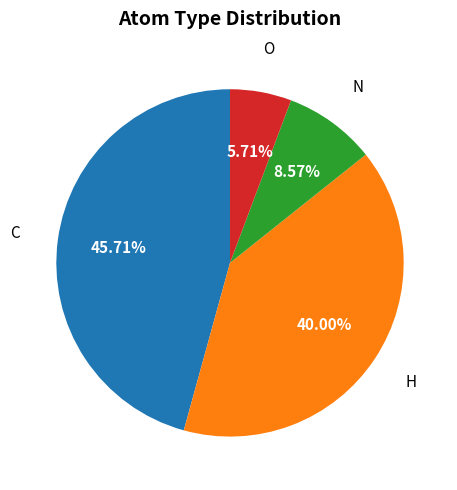

Count the number of slices in the pie.

4